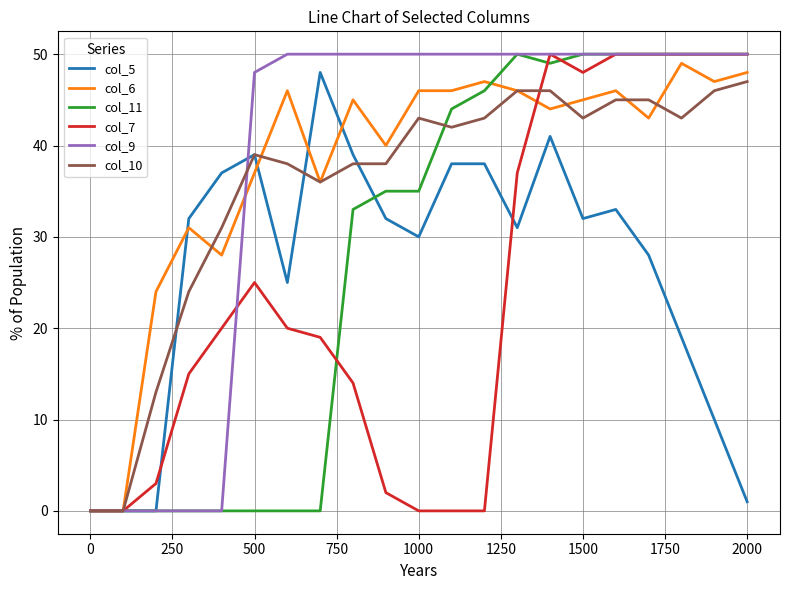

What are all the series names shown in the legend?

col_5, col_6, col_11, col_7, col_9, col_10